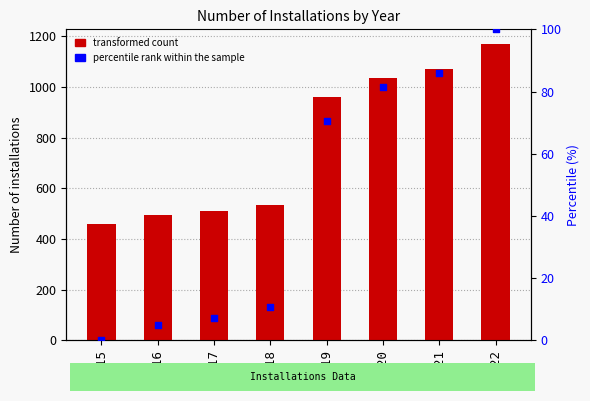

Which series contains the highest Y value?

Number of installations